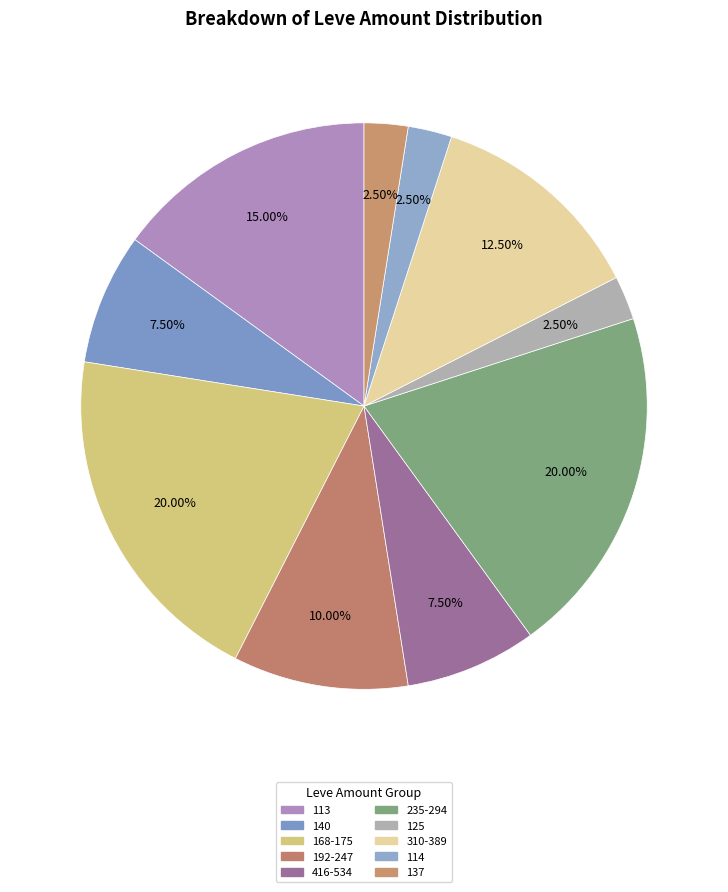

How many segments does this pie chart have?

10